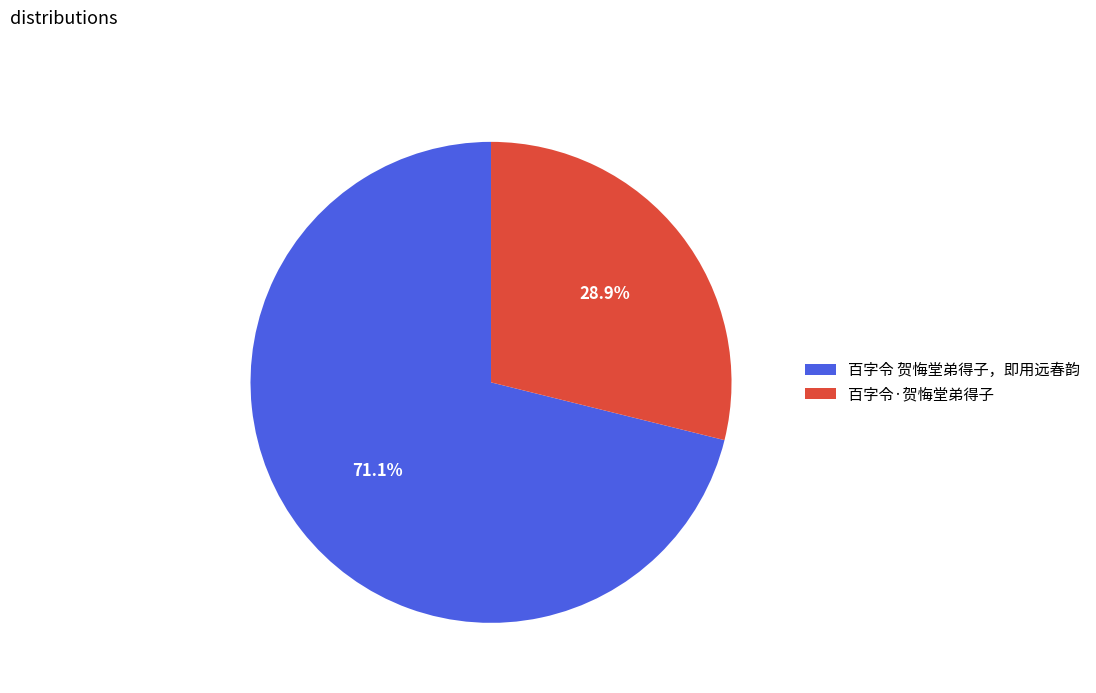

To the nearest percent, what is the average slice percentage?

50%